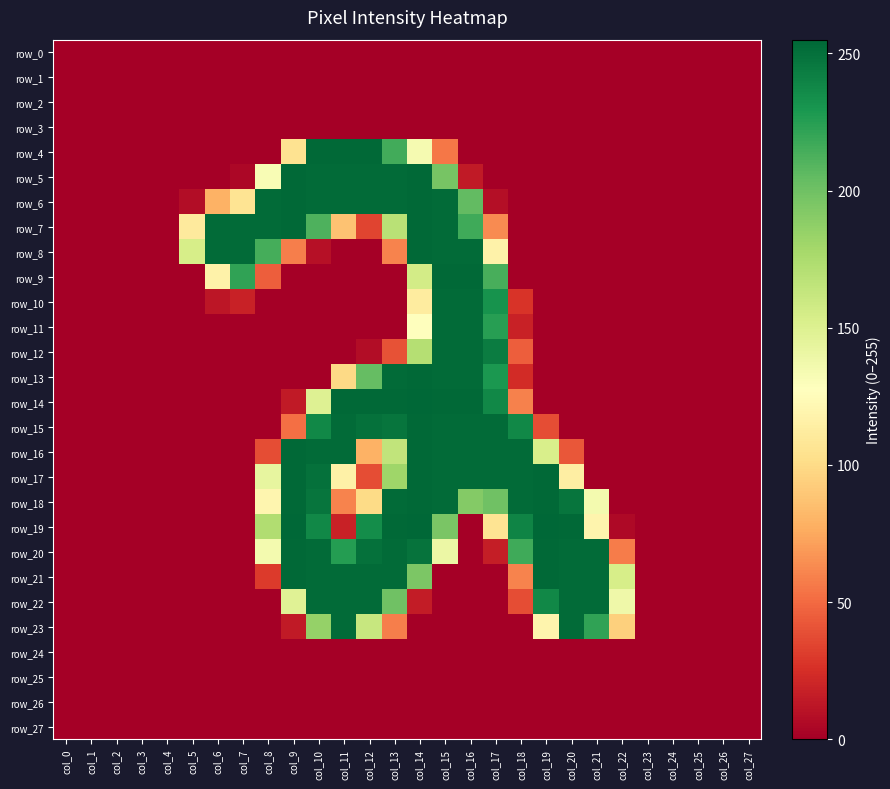

Reading left to right, what are all the values shown in this chart?

row_0: 0	0	0	0	0	0	0	0	0	0	0	0	0	0	0	0	0	0	0	0	0	0	0	0	0	0	0	0
row_1: 0	0	0	0	0	0	0	0	0	0	0	0	0	0	0	0	0	0	0	0	0	0	0	0	0	0	0	0
row_2: 0	0	0	0	0	0	0	0	0	0	0	0	0	0	0	0	0	0	0	0	0	0	0	0	0	0	0	0
row_3: 0	0	0	0	0	0	0	0	0	0	0	0	0	0	0	0	0	0	0	0	0	0	0	0	0	0	0	0
row_4: 0	0	0	0	0	0	0	0	0	105	254	254	254	216	134	55	0	0	0	0	0	0	0	0	0	0	0	0
row_5: 0	0	0	0	0	0	0	4	132	254	253	253	253	253	254	197	14	0	0	0	0	0	0	0	0	0	0	0
row_6: 0	0	0	0	0	7	79	106	253	254	253	253	253	253	254	253	205	8	0	0	0	0	0	0	0	0	0	0
row_7: 0	0	0	0	0	111	253	253	253	254	212	87	34	169	254	253	217	63	0	0	0	0	0	0	0	0	0	0
row_8: 0	0	0	0	0	154	253	253	215	58	9	0	0	60	254	253	253	117	0	0	0	0	0	0	0	0	0	0
row_9: 0	0	0	0	0	0	117	222	45	0	0	0	0	0	156	254	254	214	0	0	0	0	0	0	0	0	0	0
row_10: 0	0	0	0	0	0	12	18	0	0	0	0	0	0	112	253	253	232	27	0	0	0	0	0	0	0	0	0
row_11: 0	0	0	0	0	0	0	0	0	0	0	0	0	0	127	253	253	225	18	0	0	0	0	0	0	0	0	0
row_12: 0	0	0	0	0	0	0	0	0	0	0	0	7	40	171	253	253	244	45	0	0	0	0	0	0	0	0	0
row_13: 0	0	0	0	0	0	0	0	0	0	0	99	204	253	254	253	253	229	23	0	0	0	0	0	0	0	0	0
row_14: 0	0	0	0	0	0	0	0	0	14	149	254	254	254	255	254	254	238	59	0	0	0	0	0	0	0	0	0
row_15: 0	0	0	0	0	0	0	0	0	52	238	253	250	248	254	253	253	253	238	38	0	0	0	0	0	0	0	0
row_16: 0	0	0	0	0	0	0	0	38	254	253	253	79	165	254	253	253	253	253	153	42	0	0	0	0	0	0	0
row_17: 0	0	0	0	0	0	0	0	143	254	250	116	38	181	254	253	253	253	253	254	114	0	0	0	0	0	0	0
row_18: 0	0	0	0	0	0	0	0	120	254	248	60	100	253	254	253	192	200	253	254	248	135	0	0	0	0	0	0
row_19: 0	0	0	0	0	0	0	0	173	255	238	18	235	254	255	196	0	106	240	255	254	119	5	0	0	0	0	0
row_20: 0	0	0	0	0	0	0	0	135	254	253	226	250	253	249	140	0	16	217	254	253	253	57	0	0	0	0	0
row_21: 0	0	0	0	0	0	0	0	30	254	253	253	253	253	195	0	0	0	60	254	253	253	154	0	0	0	0	0
row_22: 0	0	0	0	0	0	0	0	0	148	253	253	253	200	15	0	0	0	38	238	253	253	138	0	0	0	0	0
row_23: 0	0	0	0	0	0	0	0	0	14	185	253	162	58	0	0	0	0	0	119	253	222	94	0	0	0	0	0
row_24: 0	0	0	0	0	0	0	0	0	0	0	0	0	0	0	0	0	0	0	0	0	0	0	0	0	0	0	0
row_25: 0	0	0	0	0	0	0	0	0	0	0	0	0	0	0	0	0	0	0	0	0	0	0	0	0	0	0	0
row_26: 0	0	0	0	0	0	0	0	0	0	0	0	0	0	0	0	0	0	0	0	0	0	0	0	0	0	0	0
row_27: 0	0	0	0	0	0	0	0	0	0	0	0	0	0	0	0	0	0	0	0	0	0	0	0	0	0	0	0